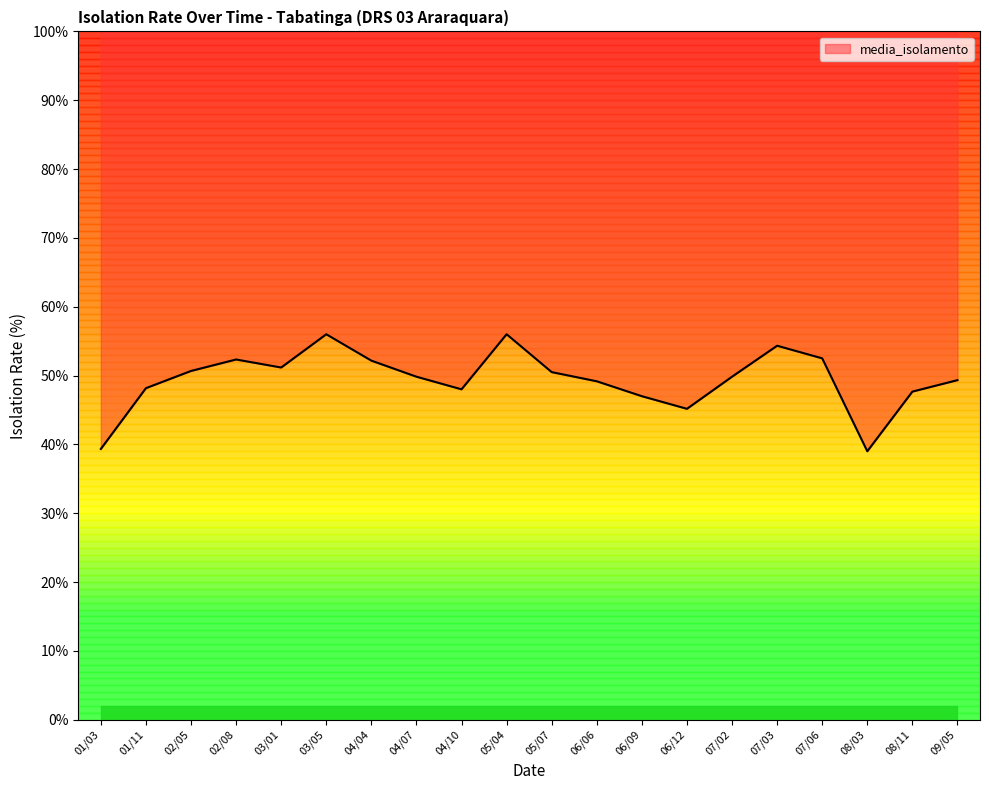

How many values exceed 49?

13